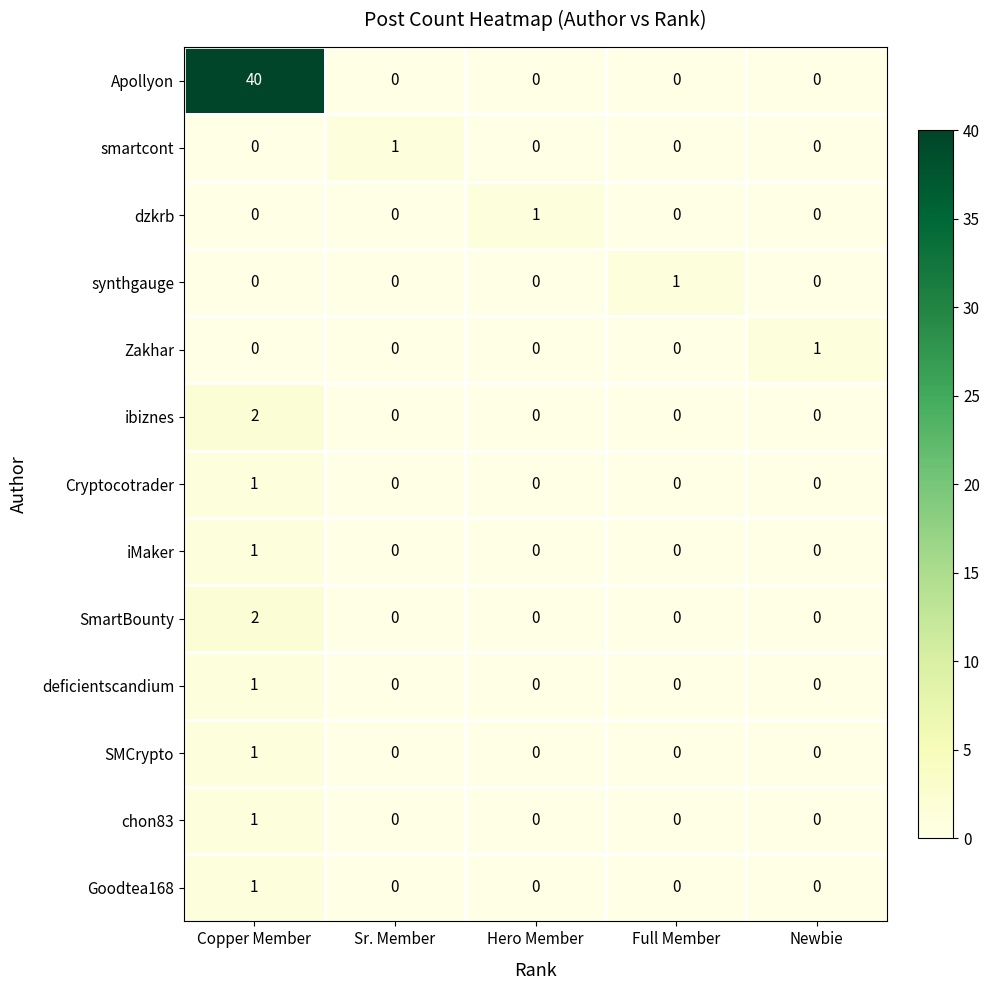

What is the maximum value shown in the chart?

40